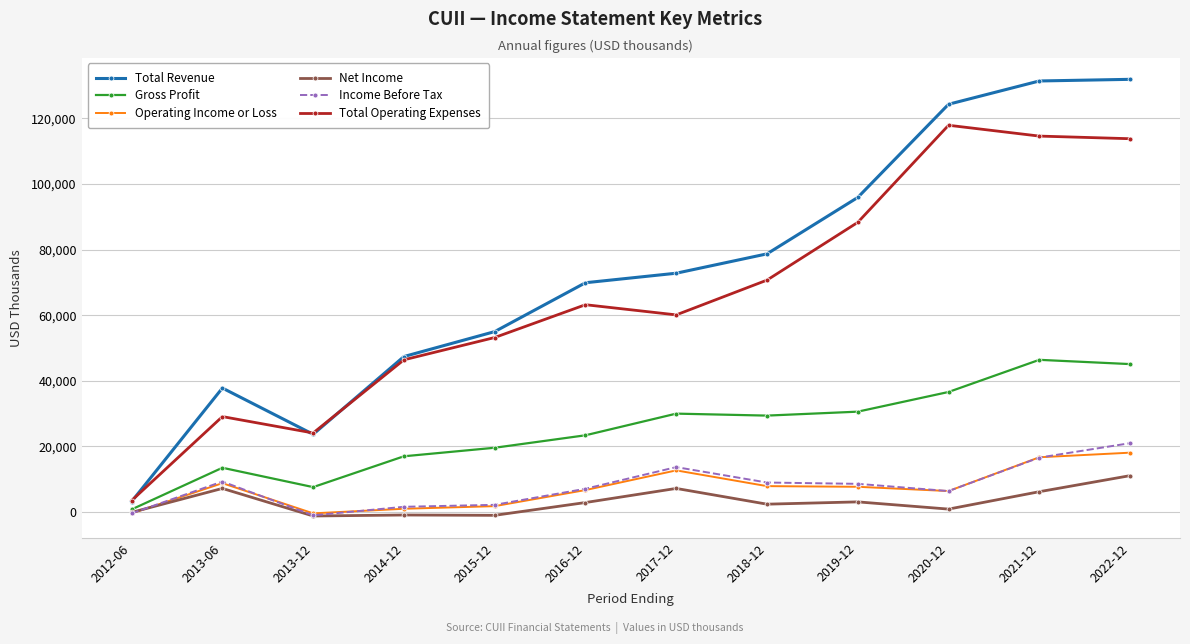

What value does the Total Revenue series have at 2015-12, to the nearest 10?

55000